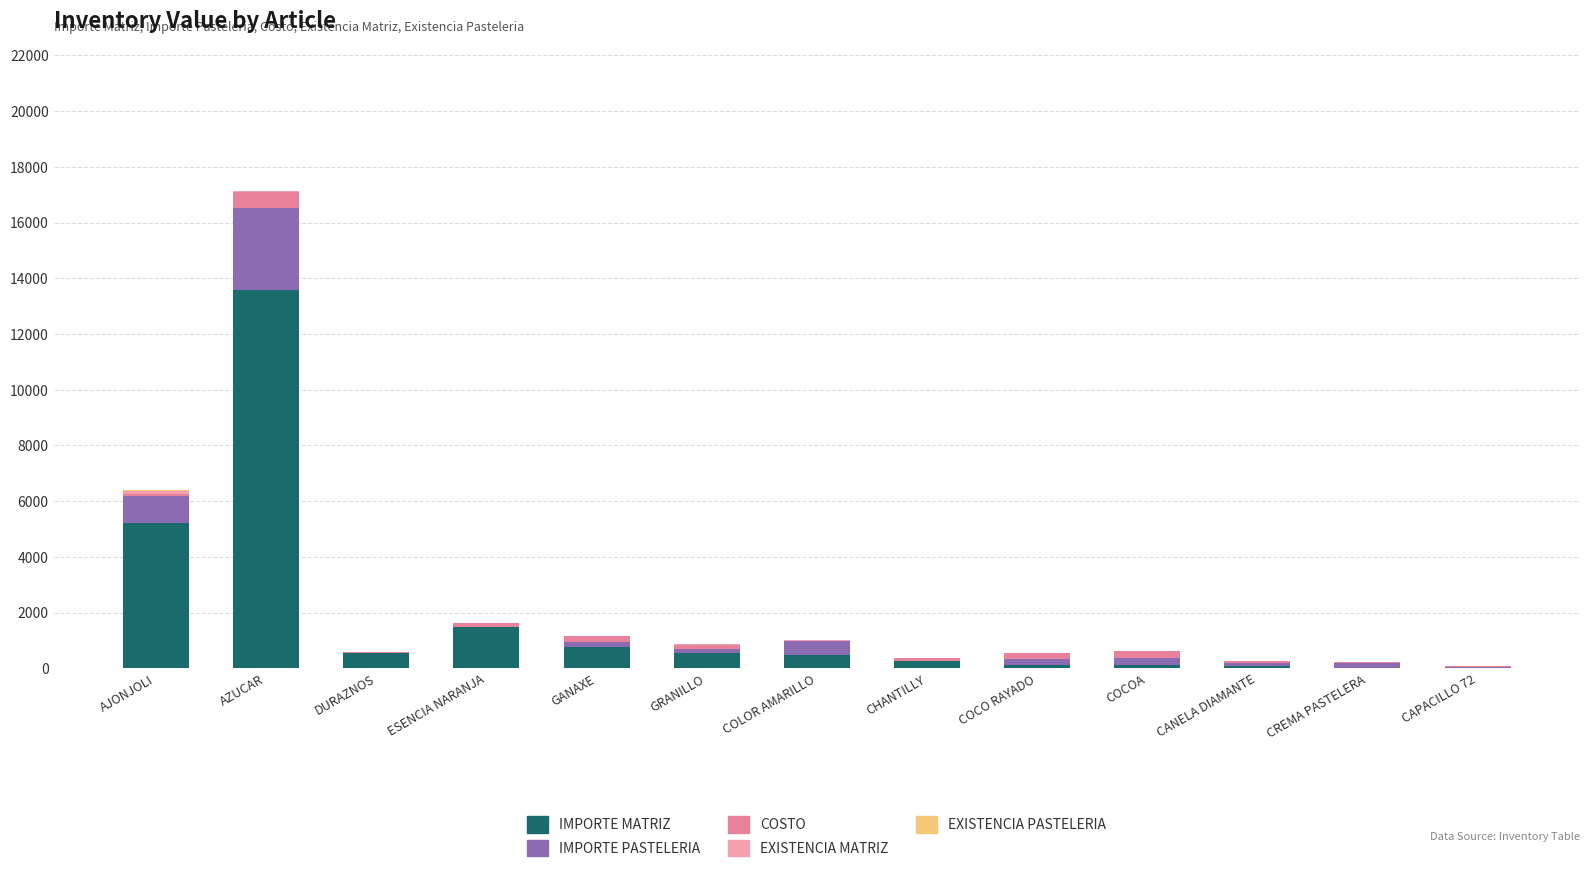

The value of COSTO at AZUCAR is 590.0. True or false?

True